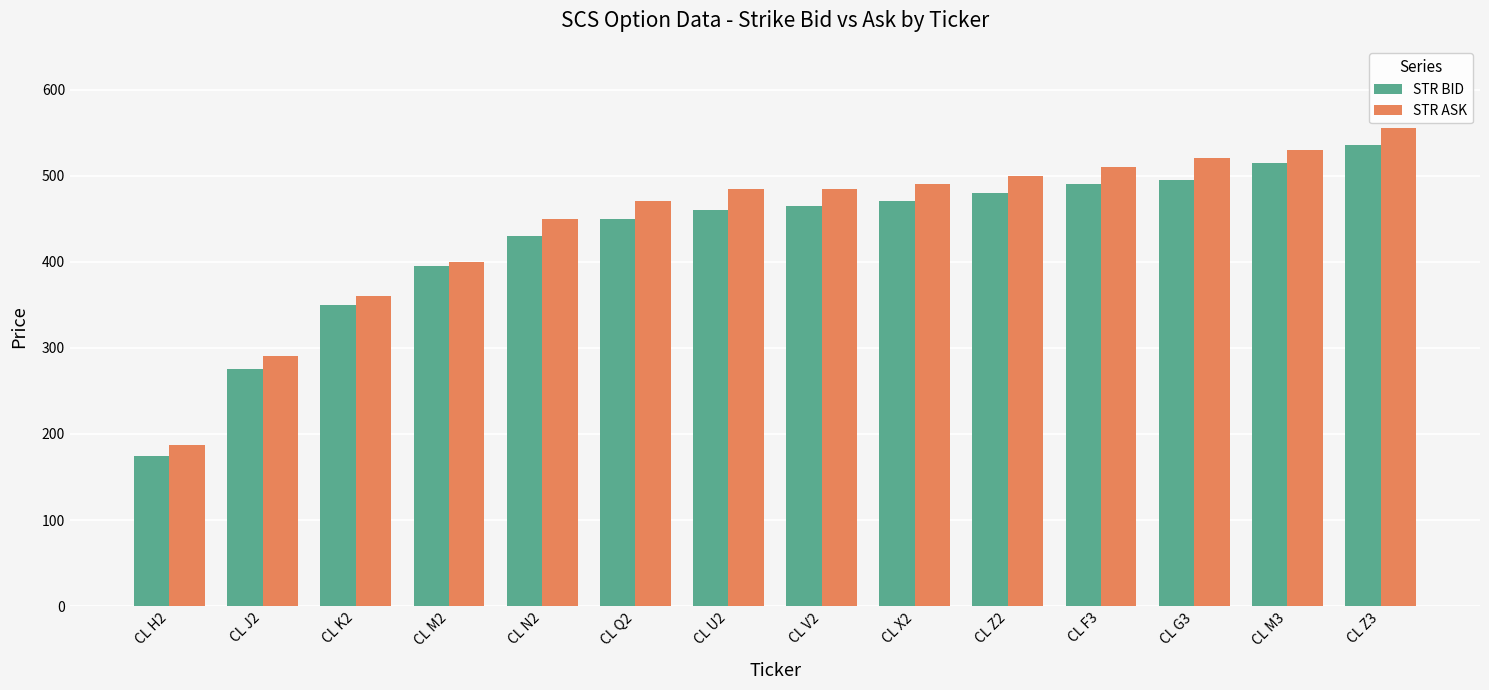

How many series are shown in this chart?

2